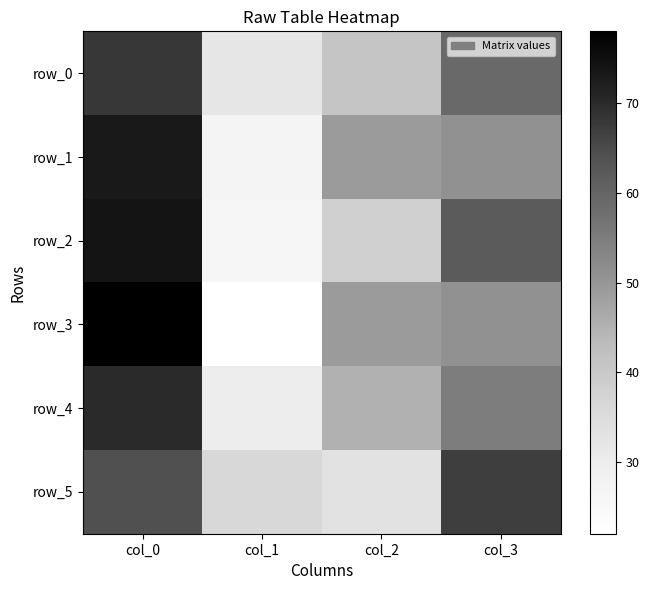

Reading left to right, transcribe all the data shown in this chart.

row_0: 68	32	41	59
row_1: 73	27	49	51
row_2: 74	26	38	62
row_3: 78	22	49	51
row_4: 70	30	45	55
row_5: 64	36	33	67